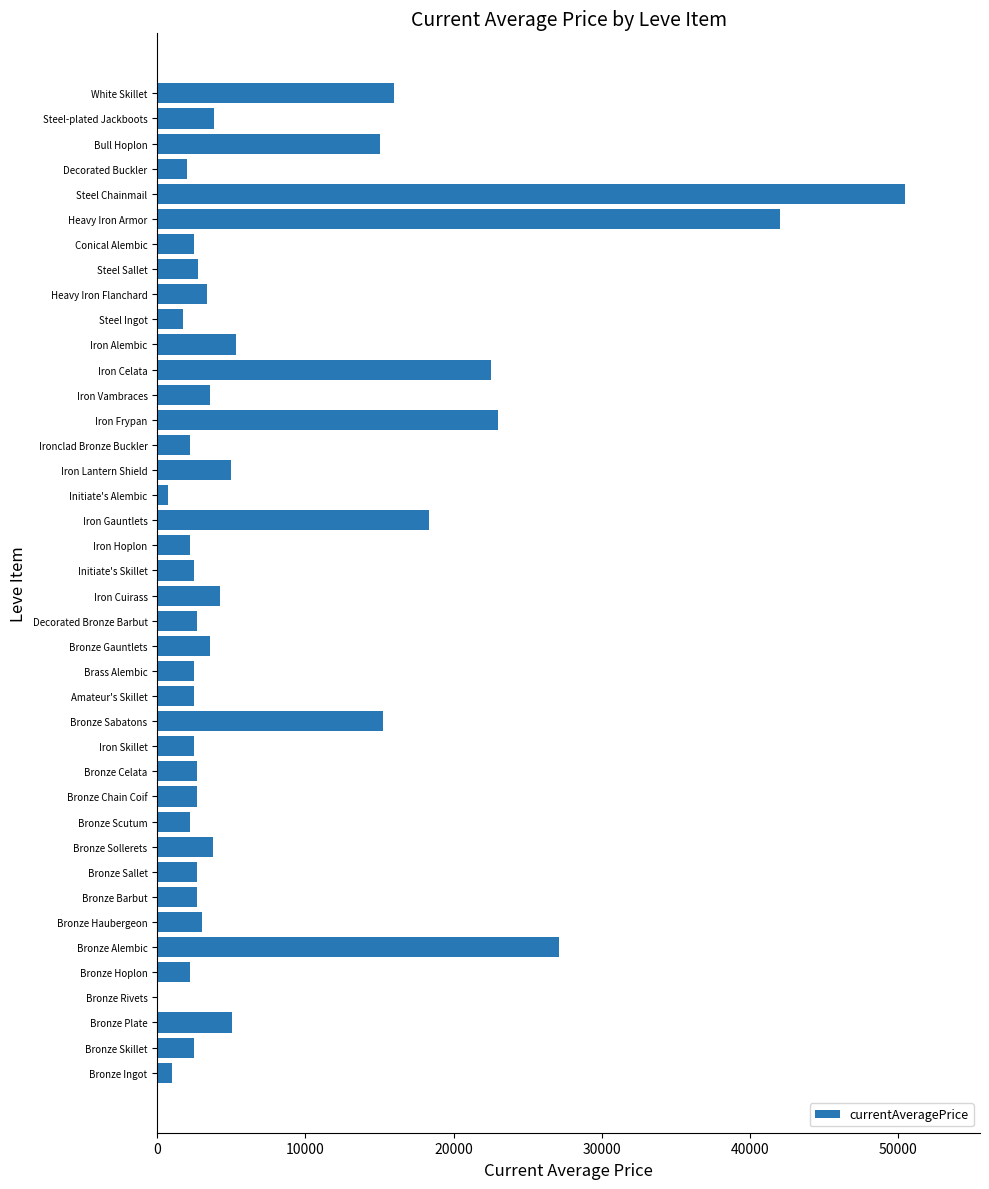

Which has a higher value, Steel Chainmail or Iron Gauntlets?

Steel Chainmail